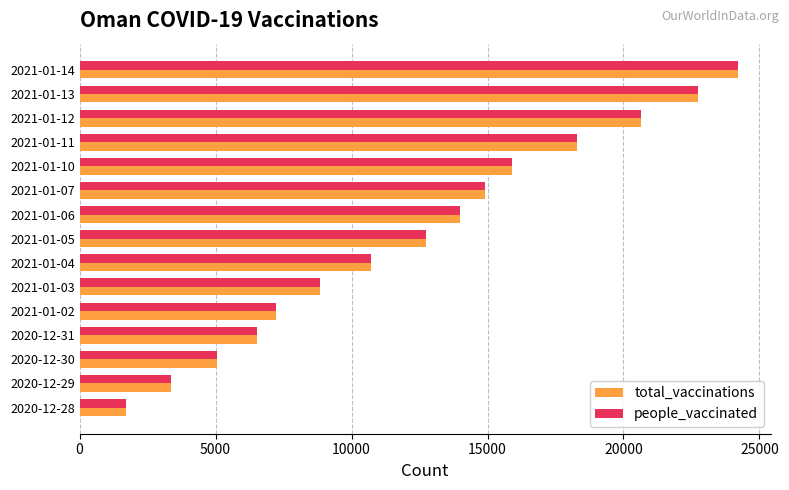

Rank the categories by people_vaccinated value from lowest to highest.

2020-12-28, 2020-12-29, 2020-12-30, 2020-12-31, 2021-01-02, 2021-01-03, 2021-01-04, 2021-01-05, 2021-01-06, 2021-01-07, 2021-01-10, 2021-01-11, 2021-01-12, 2021-01-13, 2021-01-14